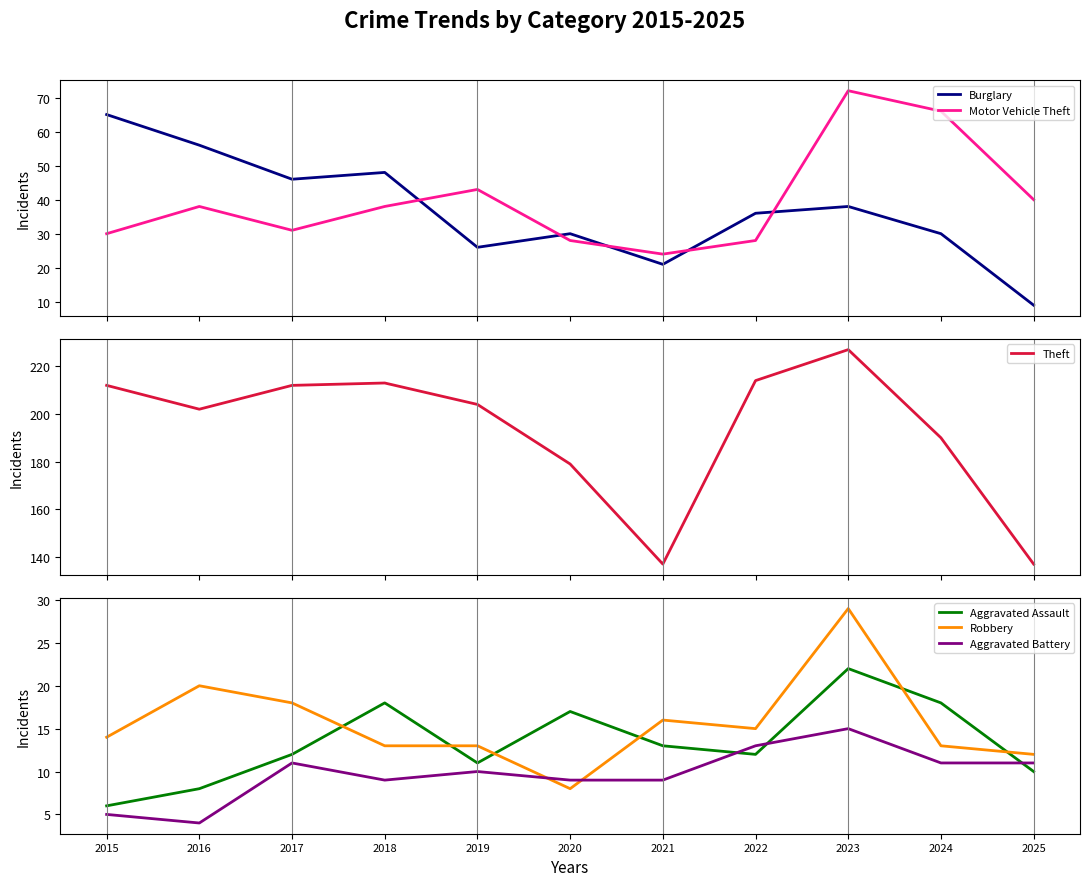

Which label corresponds to the smallest value in the chart?

2016